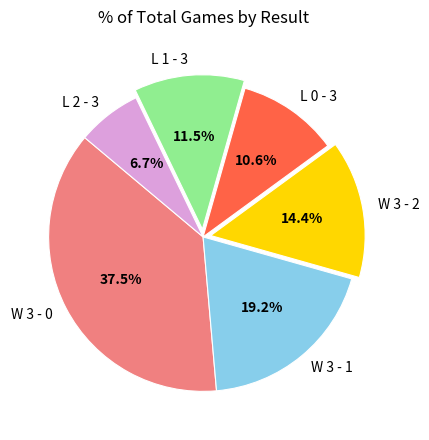

Is there any slice that represents more than half of the pie?

No